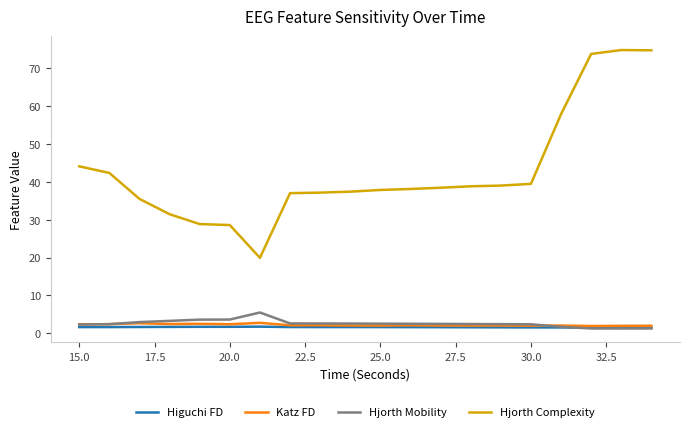

In Hjorth Complexity, how many points are higher than both neighbors (excluding endpoints)?

1